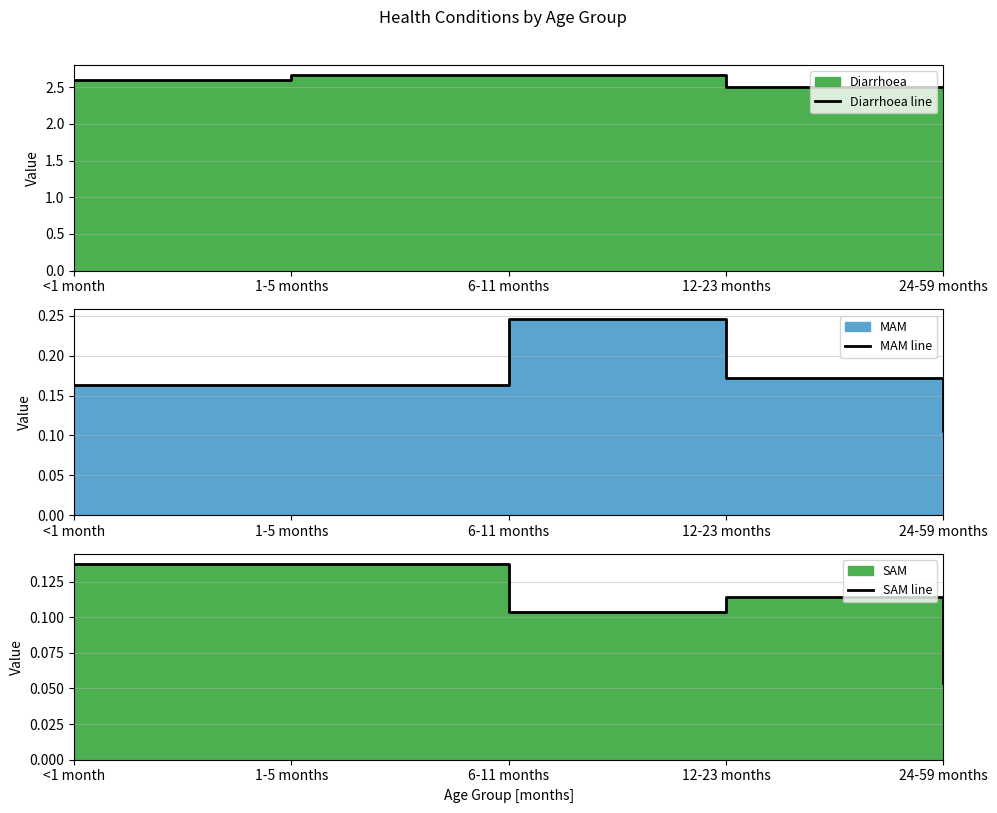

What is the greatest value displayed?

2.7